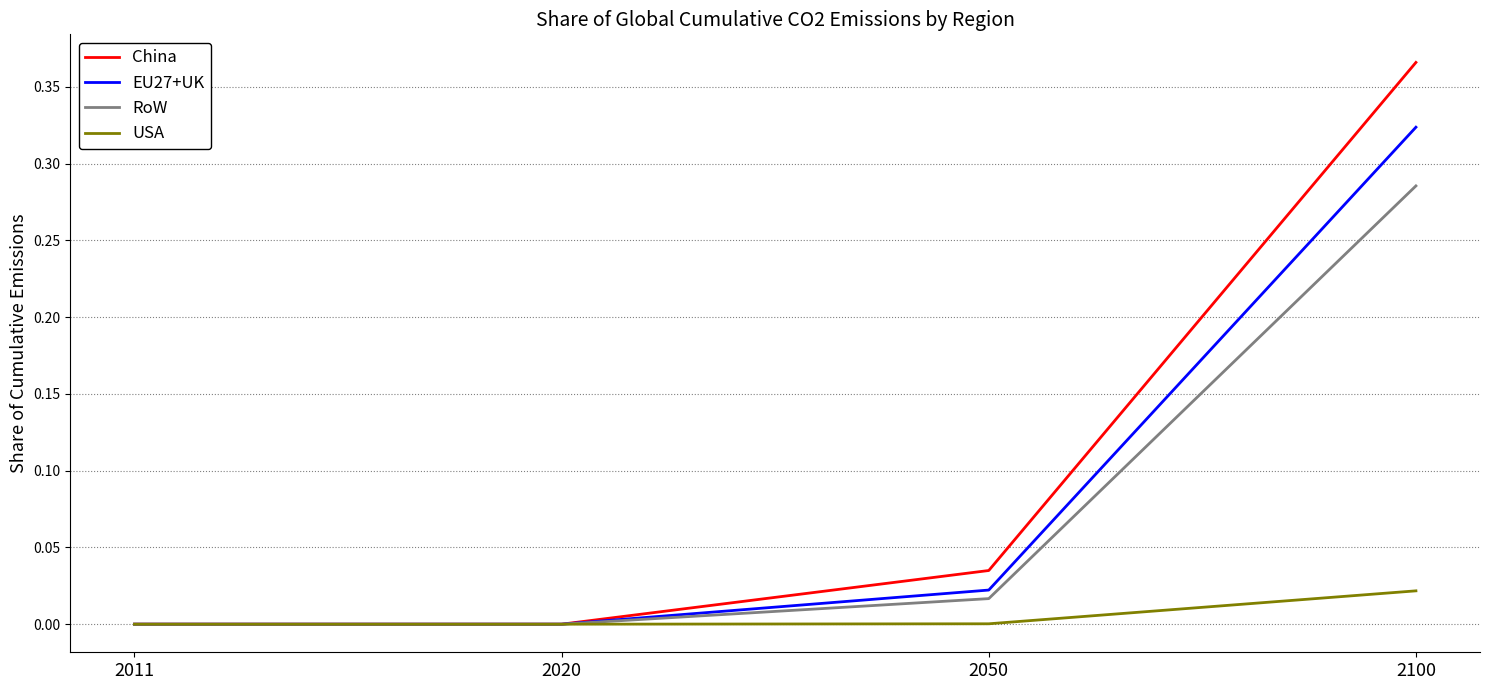

True or false: China has a value of -0.1 at 2011.

False